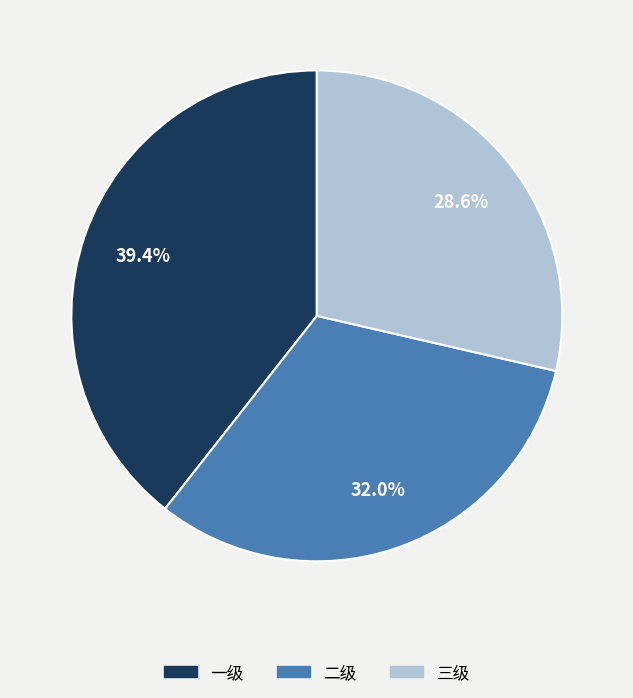

Rank the categories by value from highest to lowest.

一级, 二级, 三级